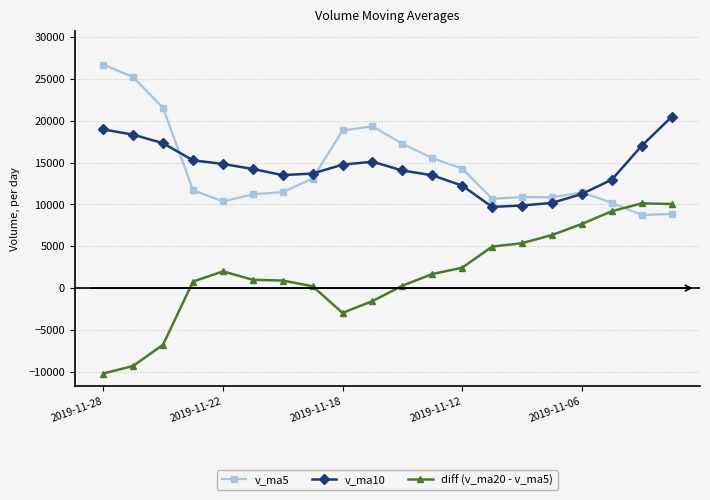

What is the minimum value shown in the chart?

-10210.2